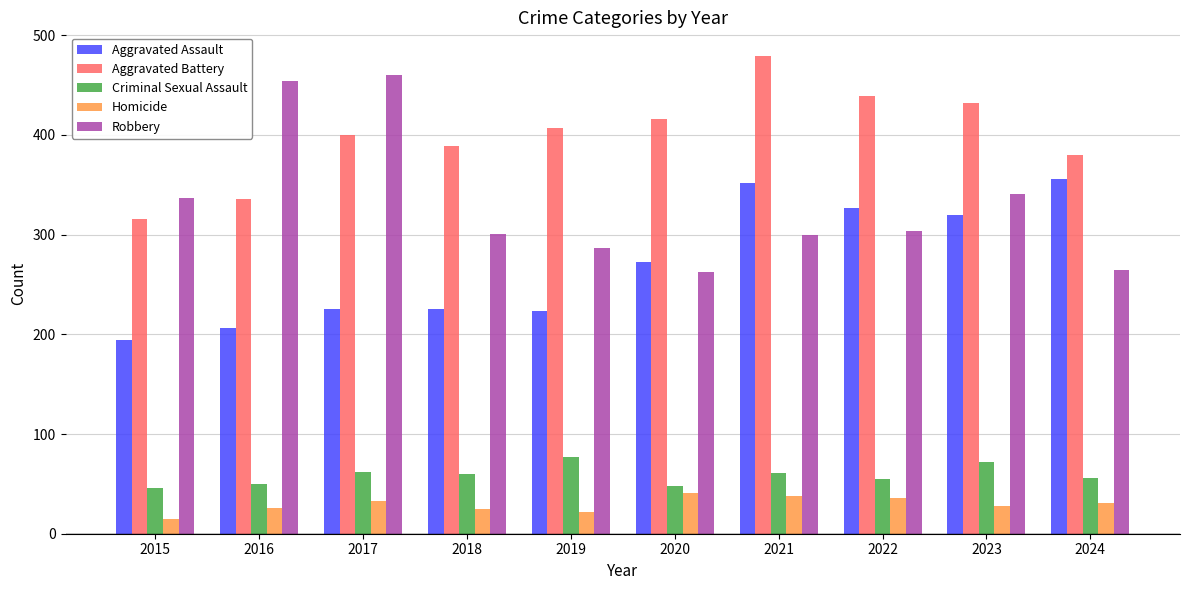

Which category has the highest value across all series?

2021